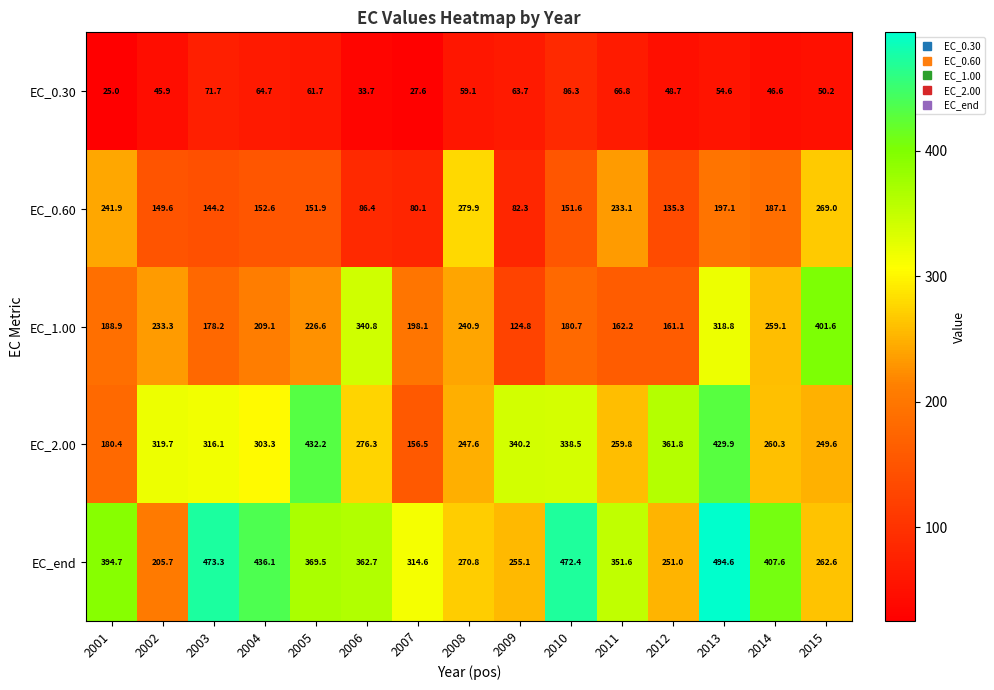

Which series has the largest total across all categories?

EC_end